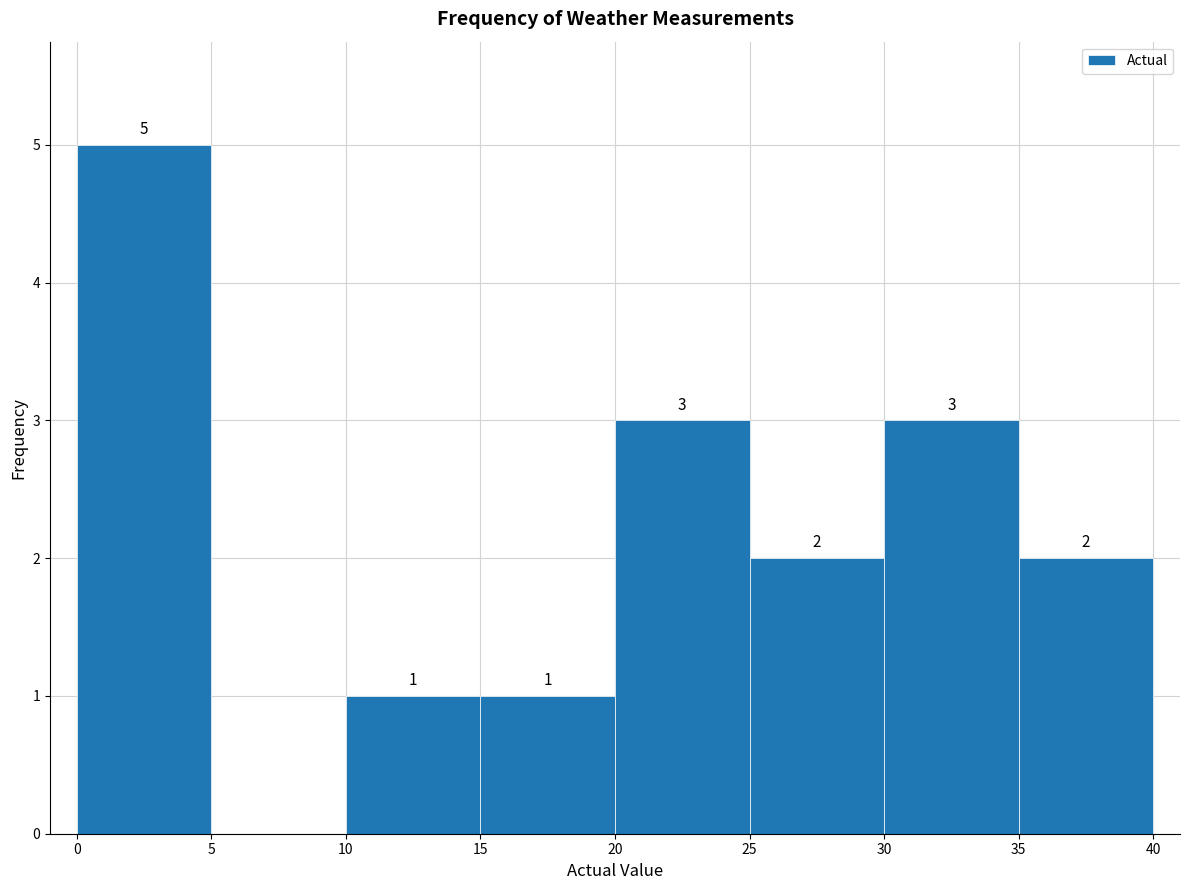

Over which range of the x-axis is the bar tallest?

0 to 5